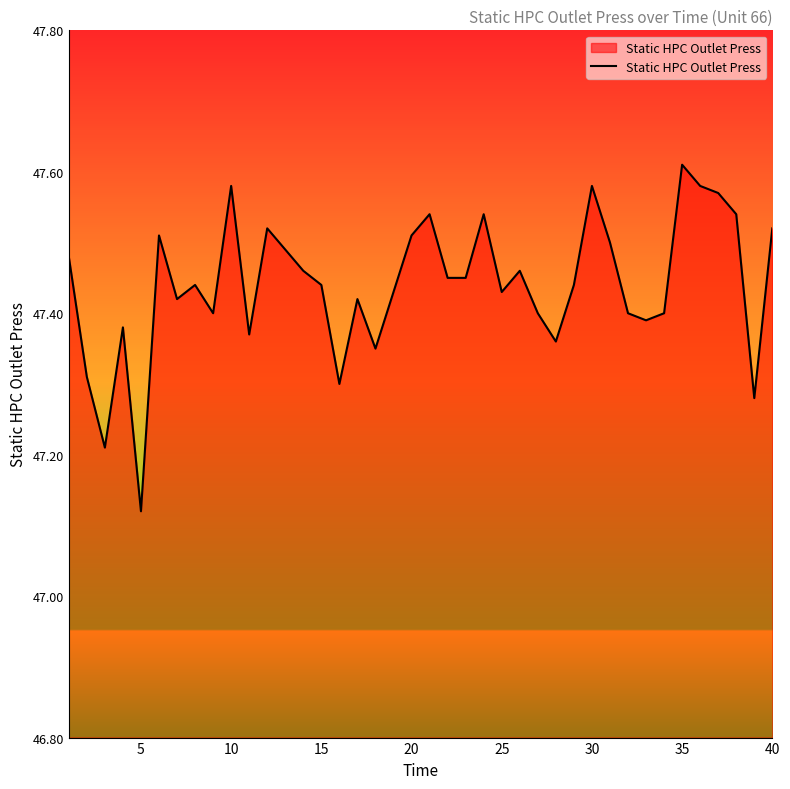

How many lines are shown in the chart?

1